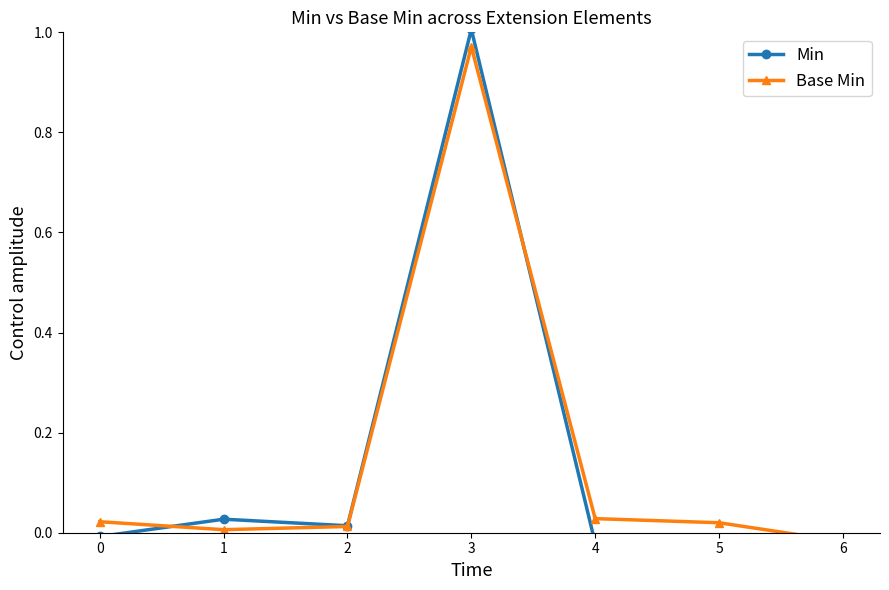

How many series are shown in this chart?

2